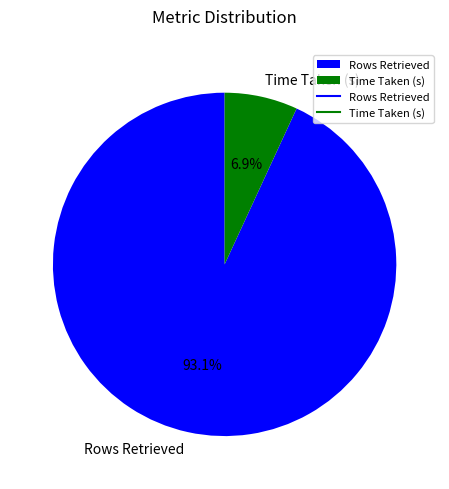

Rank the categories by value from highest to lowest.

Rows Retrieved, Time Taken (s)